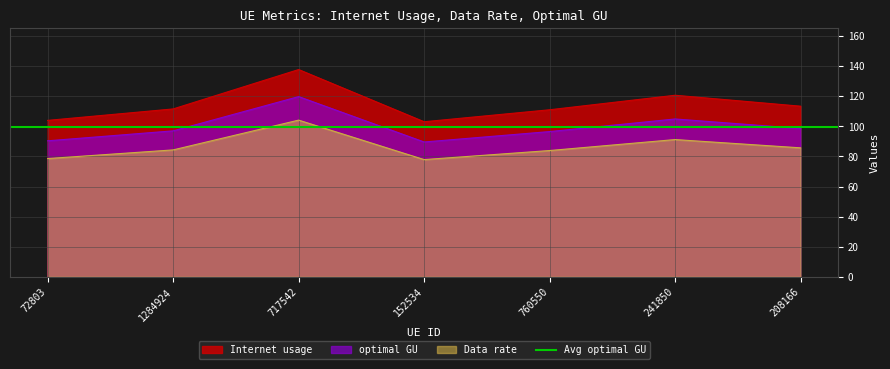

The value of optimal GU at 152534 is 102.9. True or false?

False